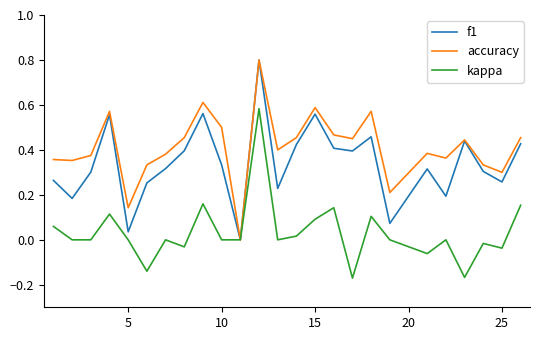

Which series has the largest total across all categories?

accuracy